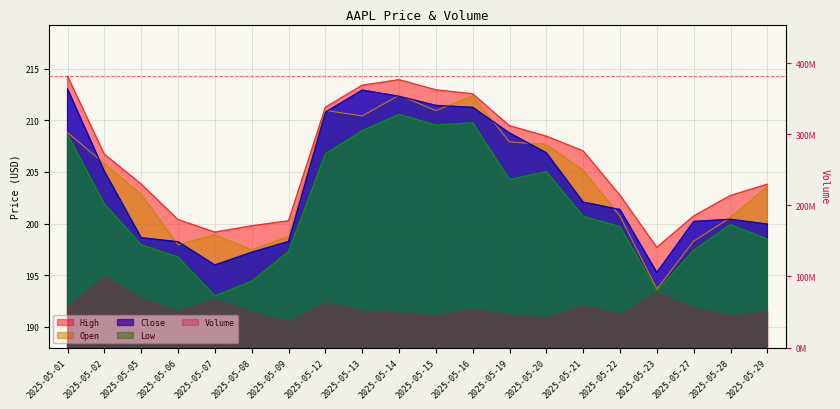

What is the average value of the Open series?

204.3